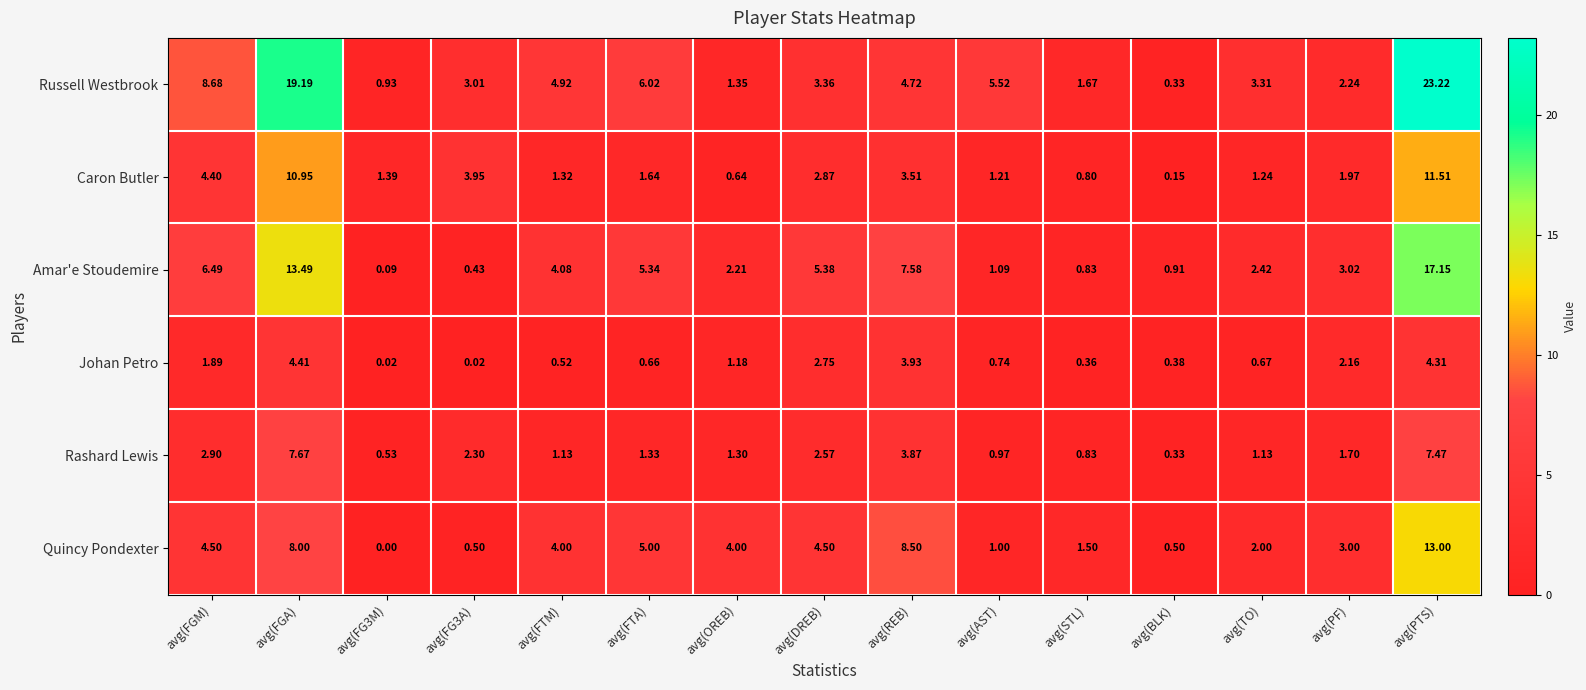

Rank the series at avg(AST) from lowest to highest value.

Johan Petro, Rashard Lewis, Quincy Pondexter, Amar'e Stoudemire, Caron Butler, Russell Westbrook